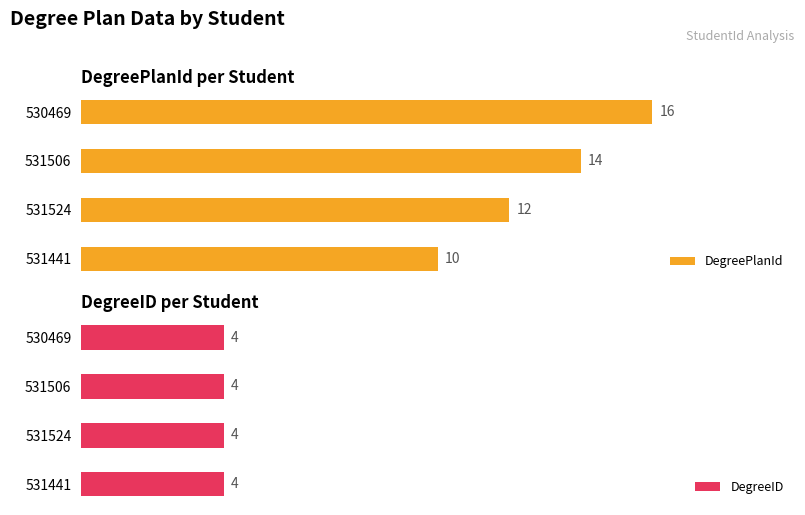

How many categories are shown in the chart?

4